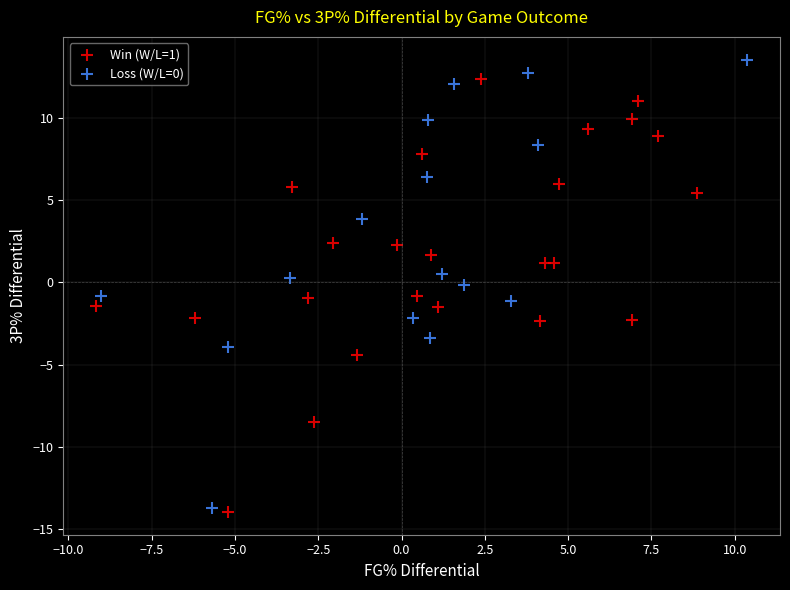

Which series reaches the maximum Y coordinate?

Loss (W/L=0)